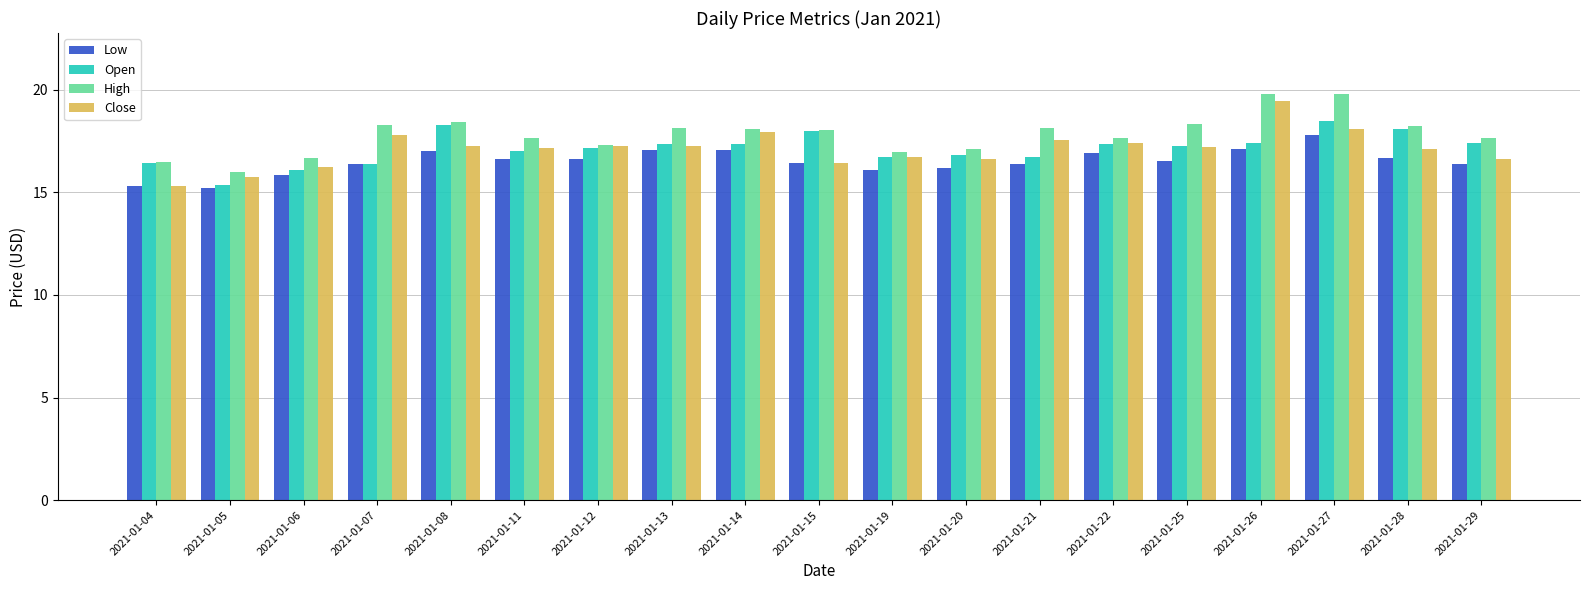

At which label does Open first exceed 17?

2021-01-08